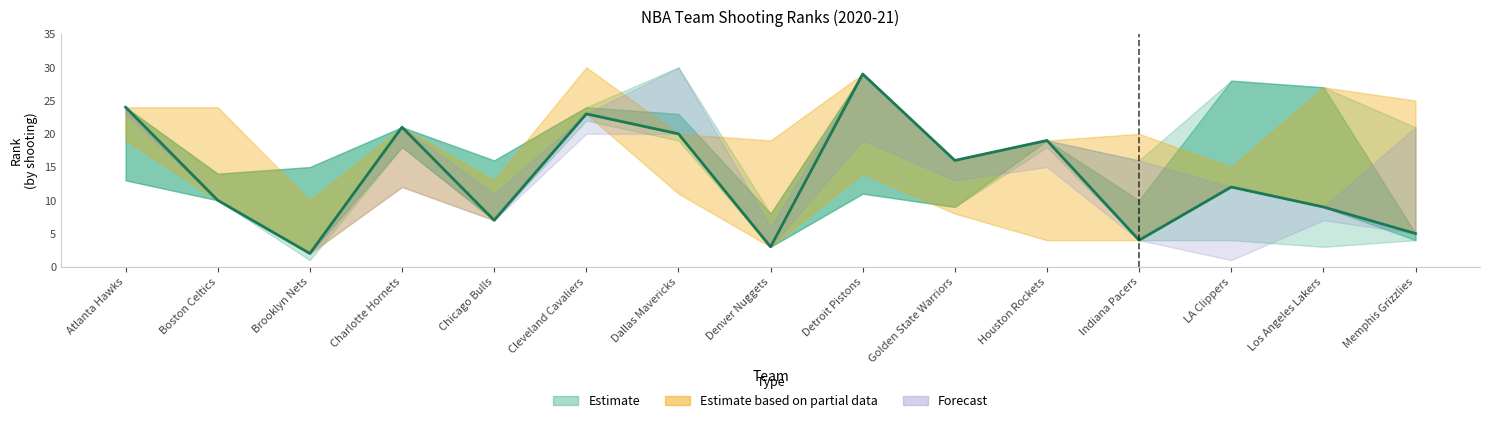

What is the average value of the FG3A_RANK series?

17